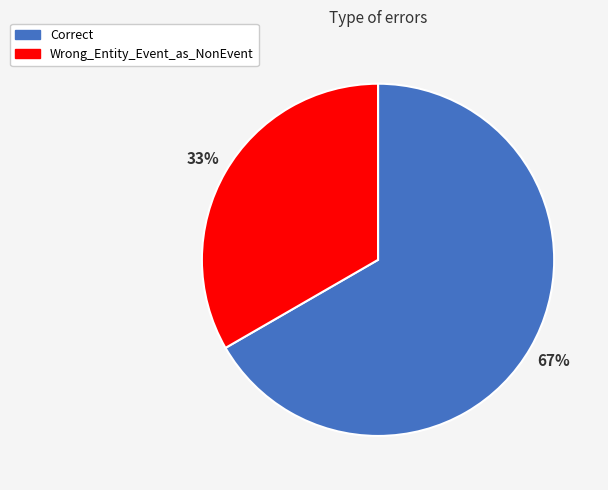

To the nearest percent, what percentage of the pie is Correct?

67%